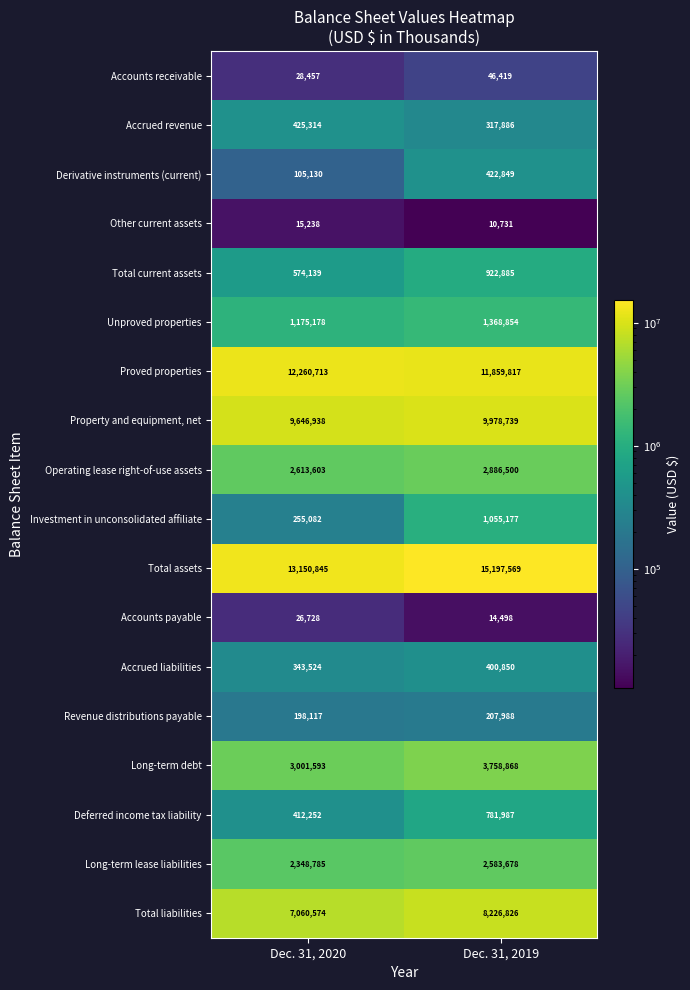

What is the maximum value shown in the chart?

15197569